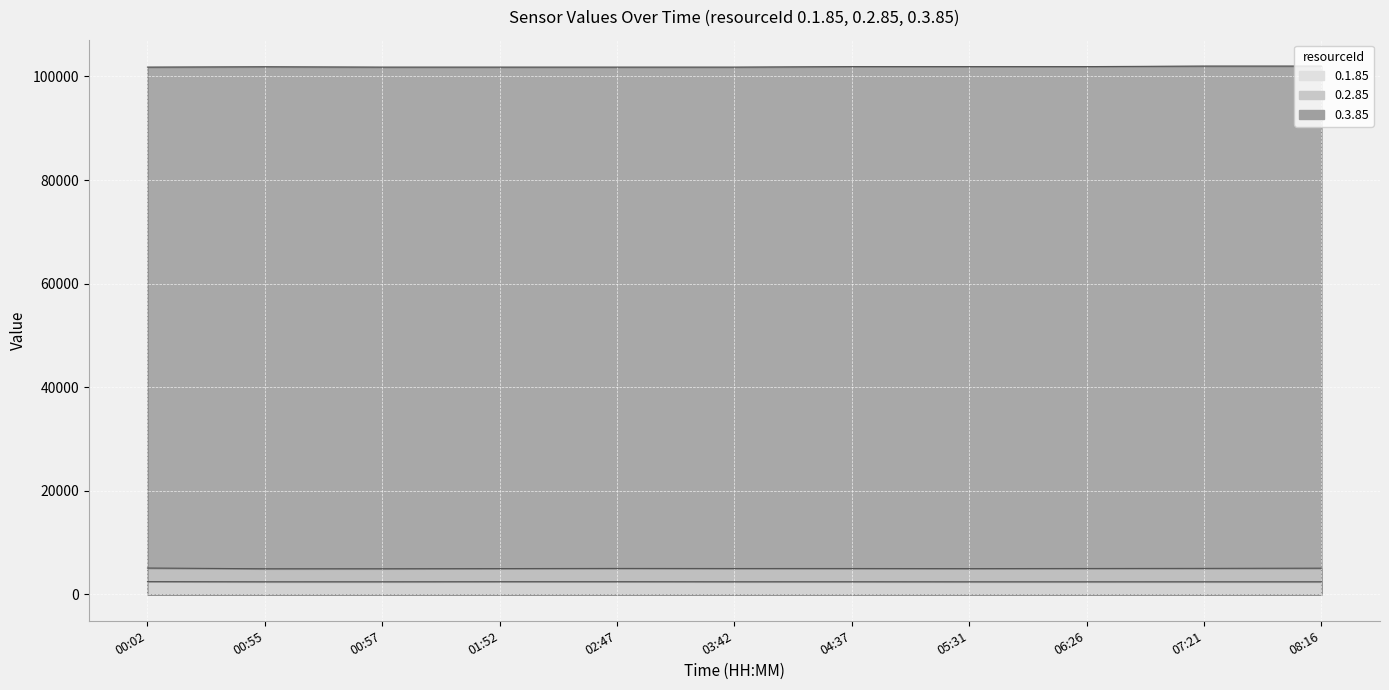

The value of 0.3.85 at 00:55 is 101870. True or false?

True